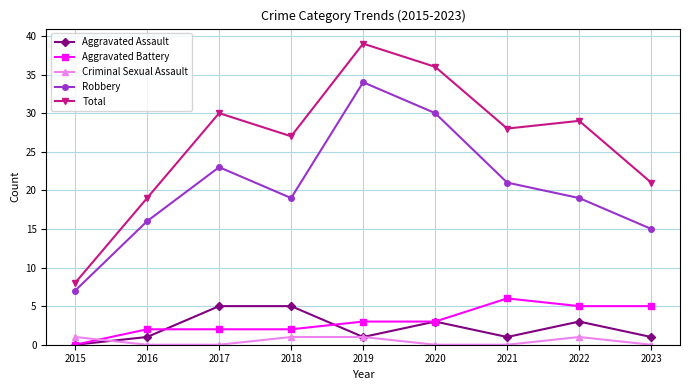

What are all the series names shown in the legend?

Aggravated Assault, Aggravated Battery, Criminal Sexual Assault, Robbery, Total